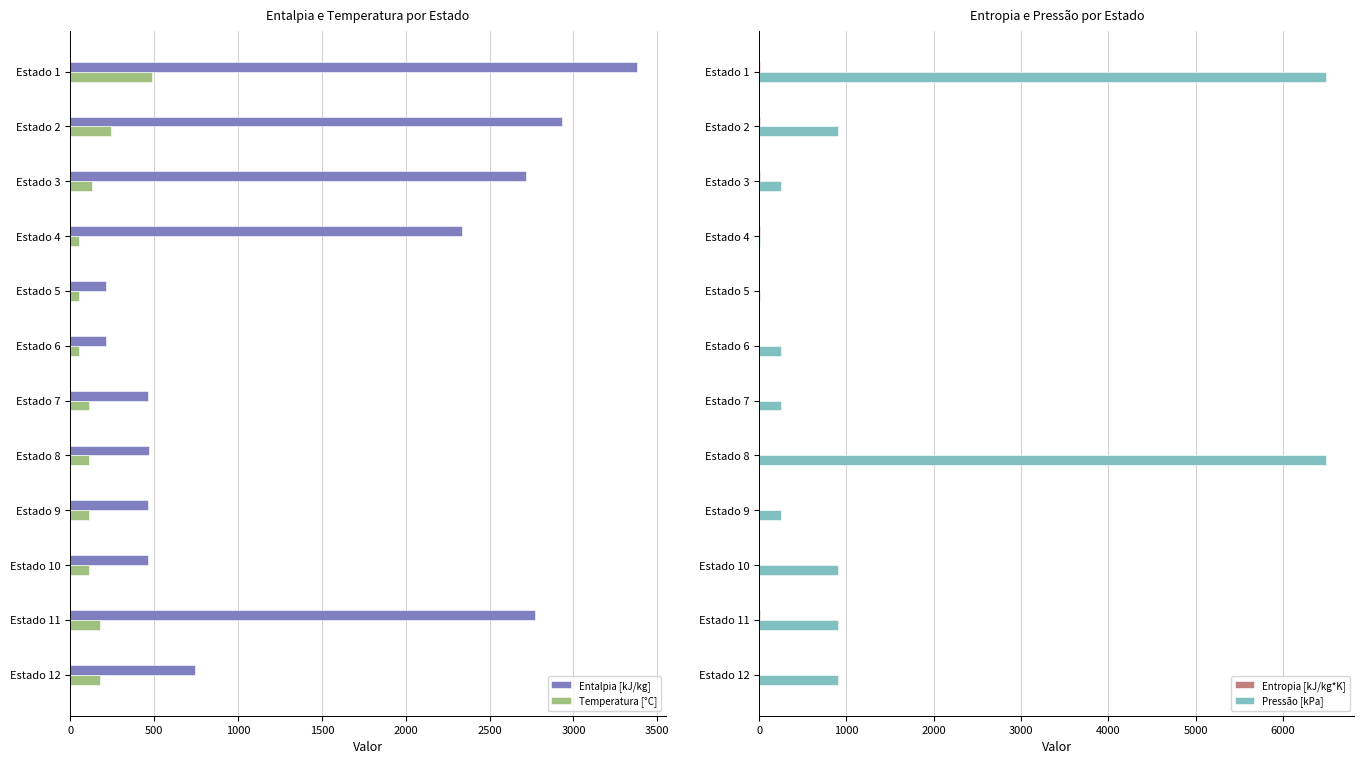

How many data points in Entropia [kJ/kg*K] are less than 2?

6